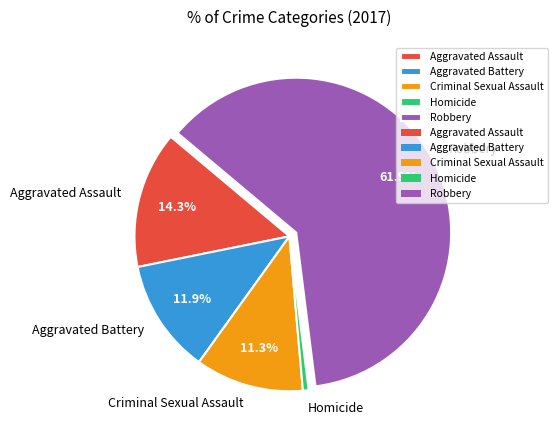

To the nearest percent, what portion does Homicide represent?

1%